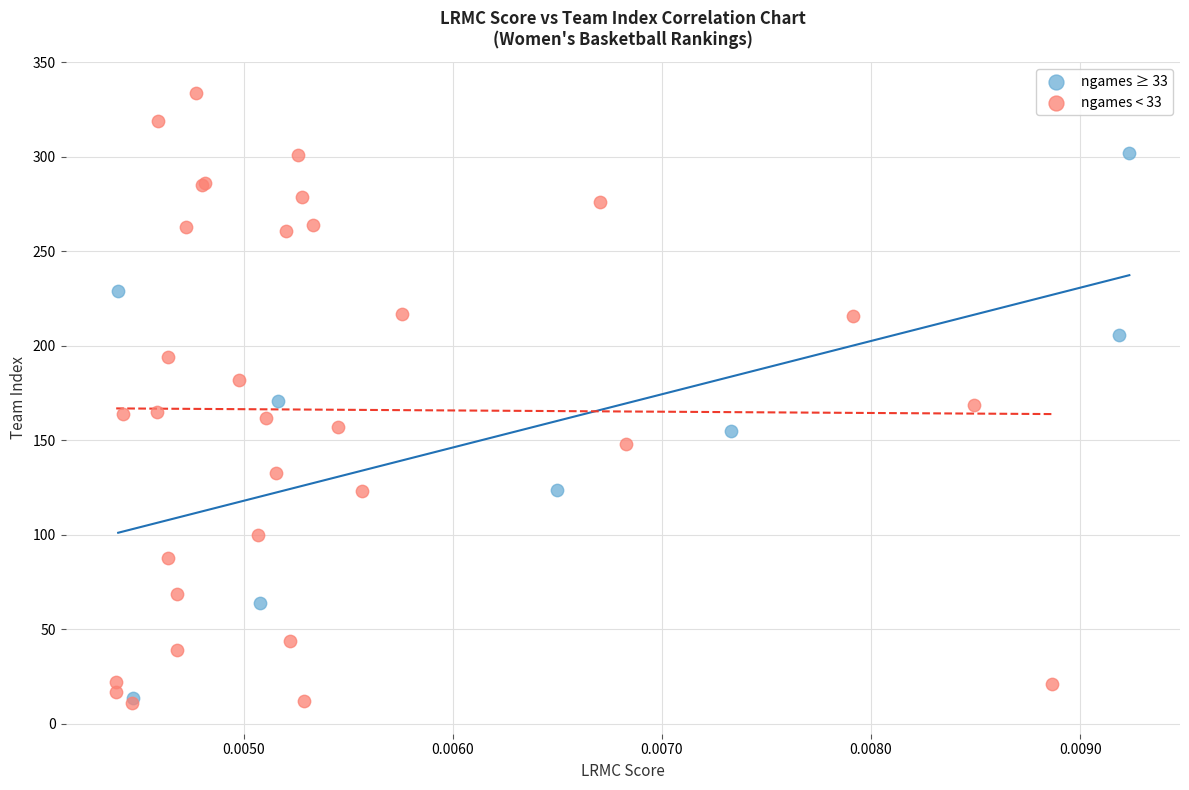

Which series reaches the maximum Y coordinate?

ngames < 33